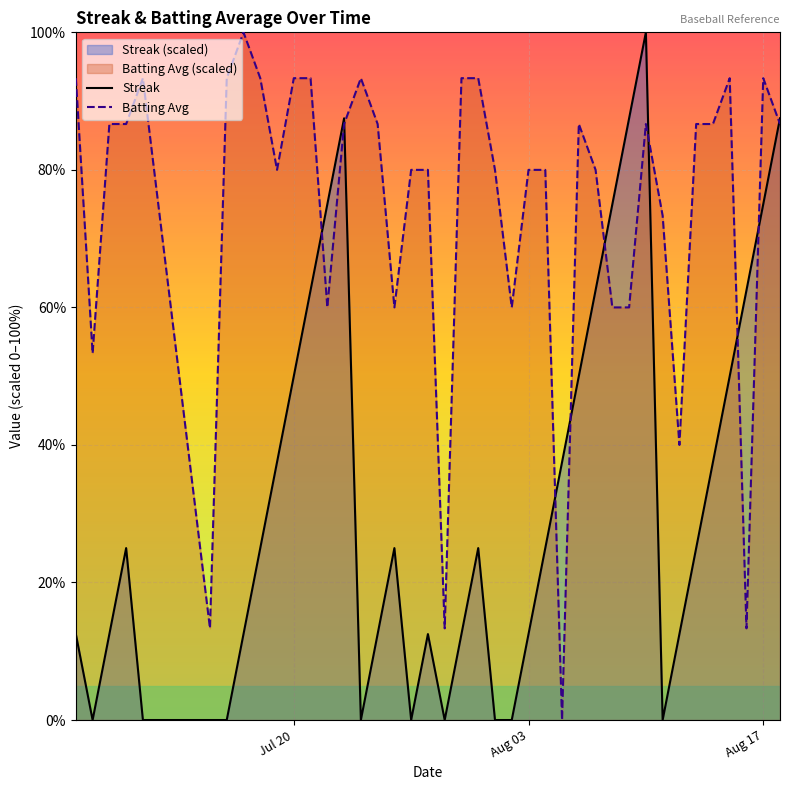

At how many categories does at least one series exceed 76?

29